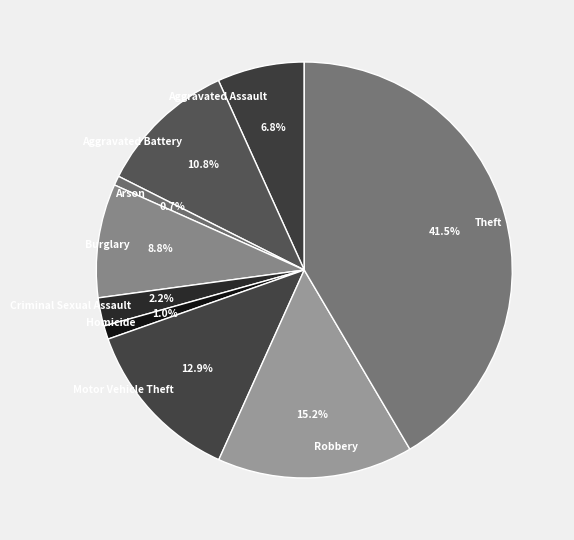

Which slice is the largest?

Theft